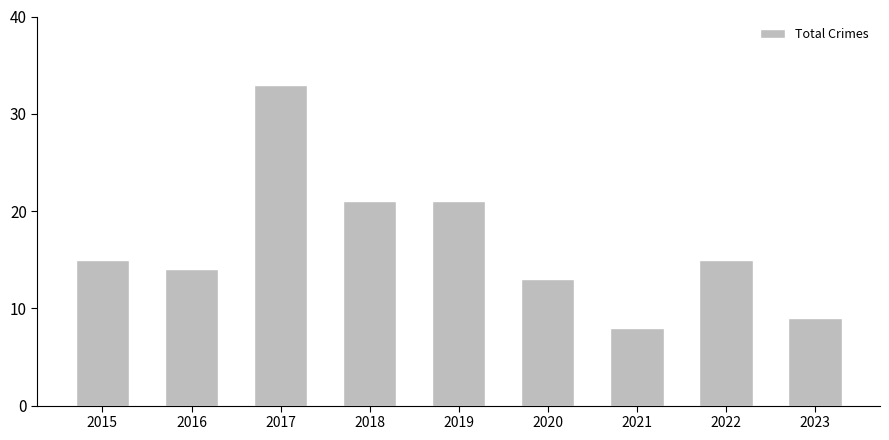

Read the value at 2015.

15